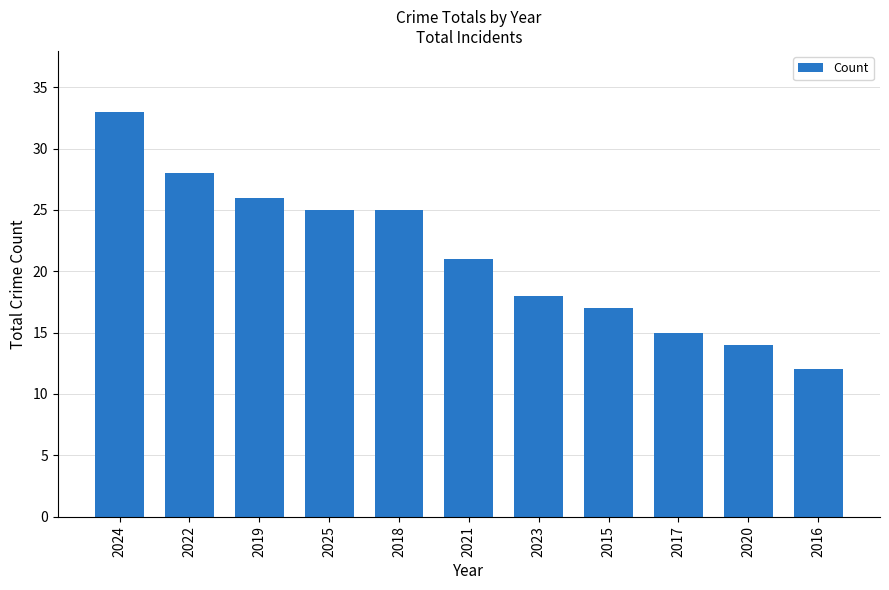

What is the label of the 9th bar from the right?

2019